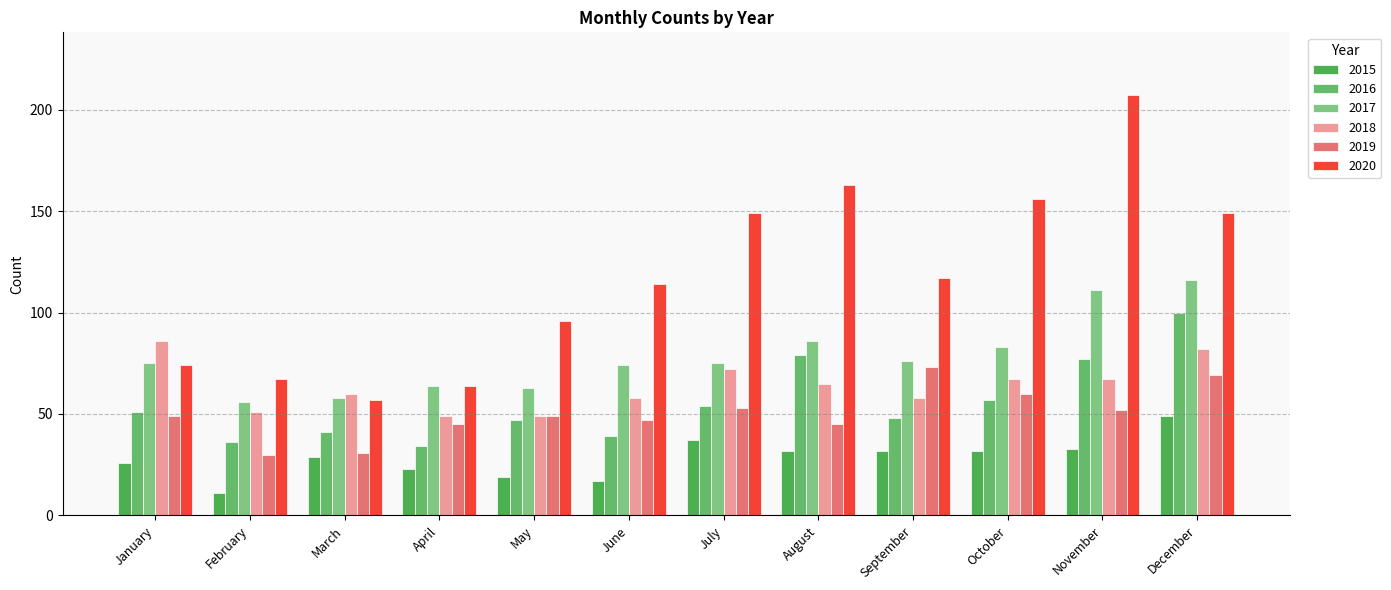

What is the smallest value displayed?

11